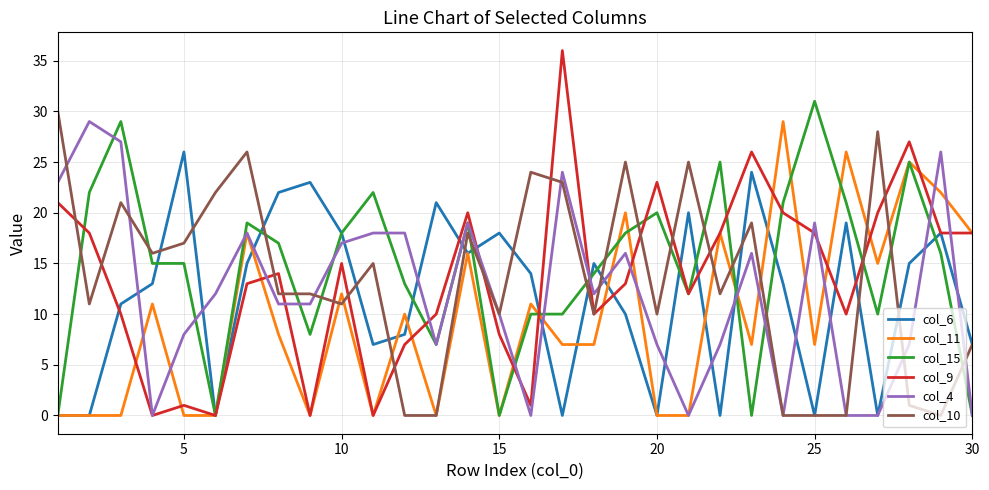

After their last crossing, which series has the higher values: col_10 or col_15?

col_10